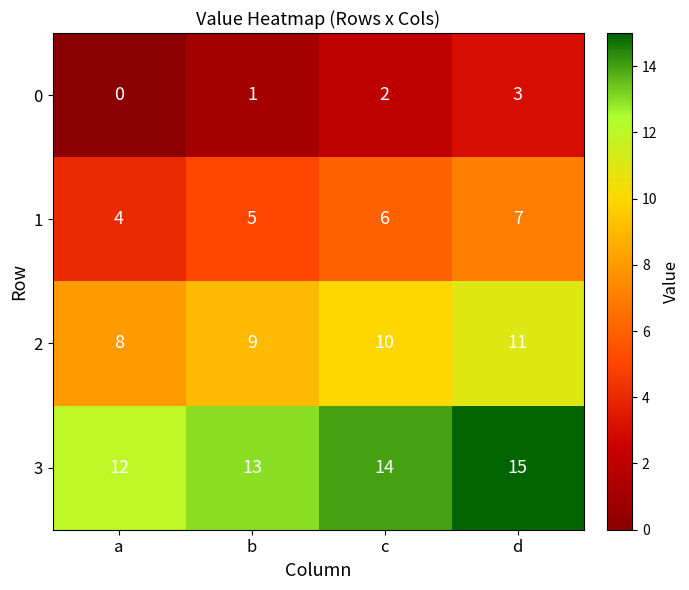

List the series in order of their overall mean, lowest first.

0, 1, 2, 3